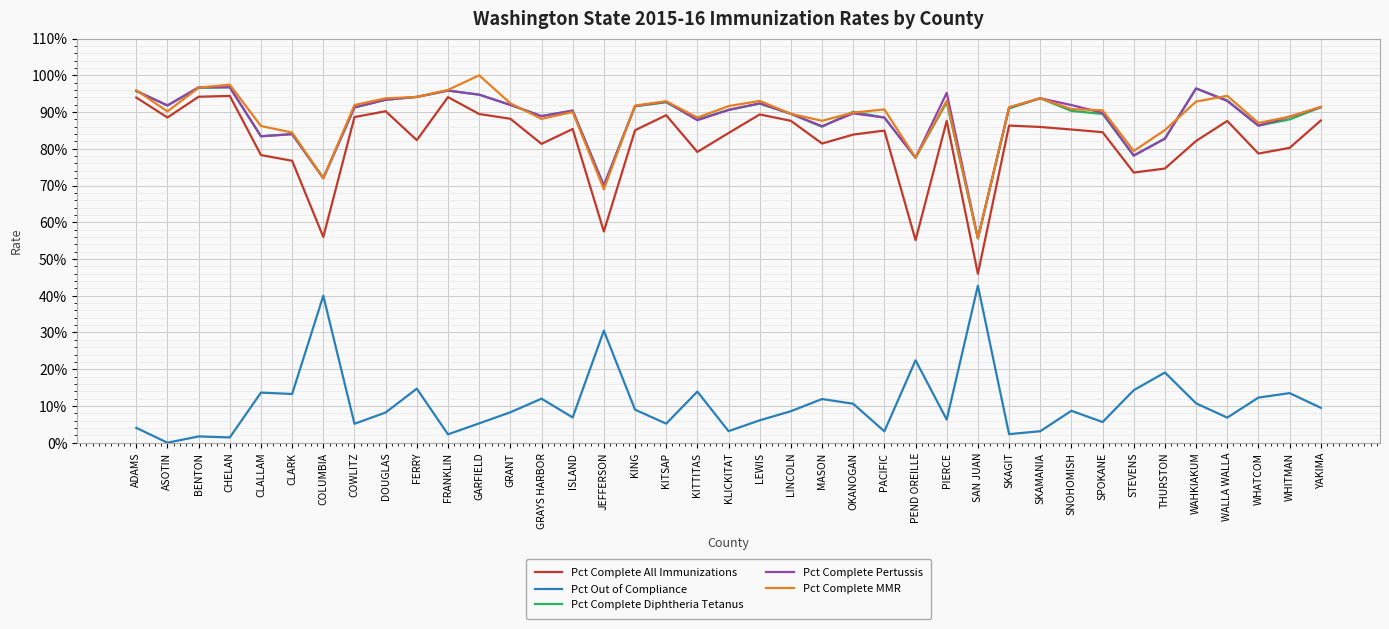

Does the chart have visible grid lines?

Yes